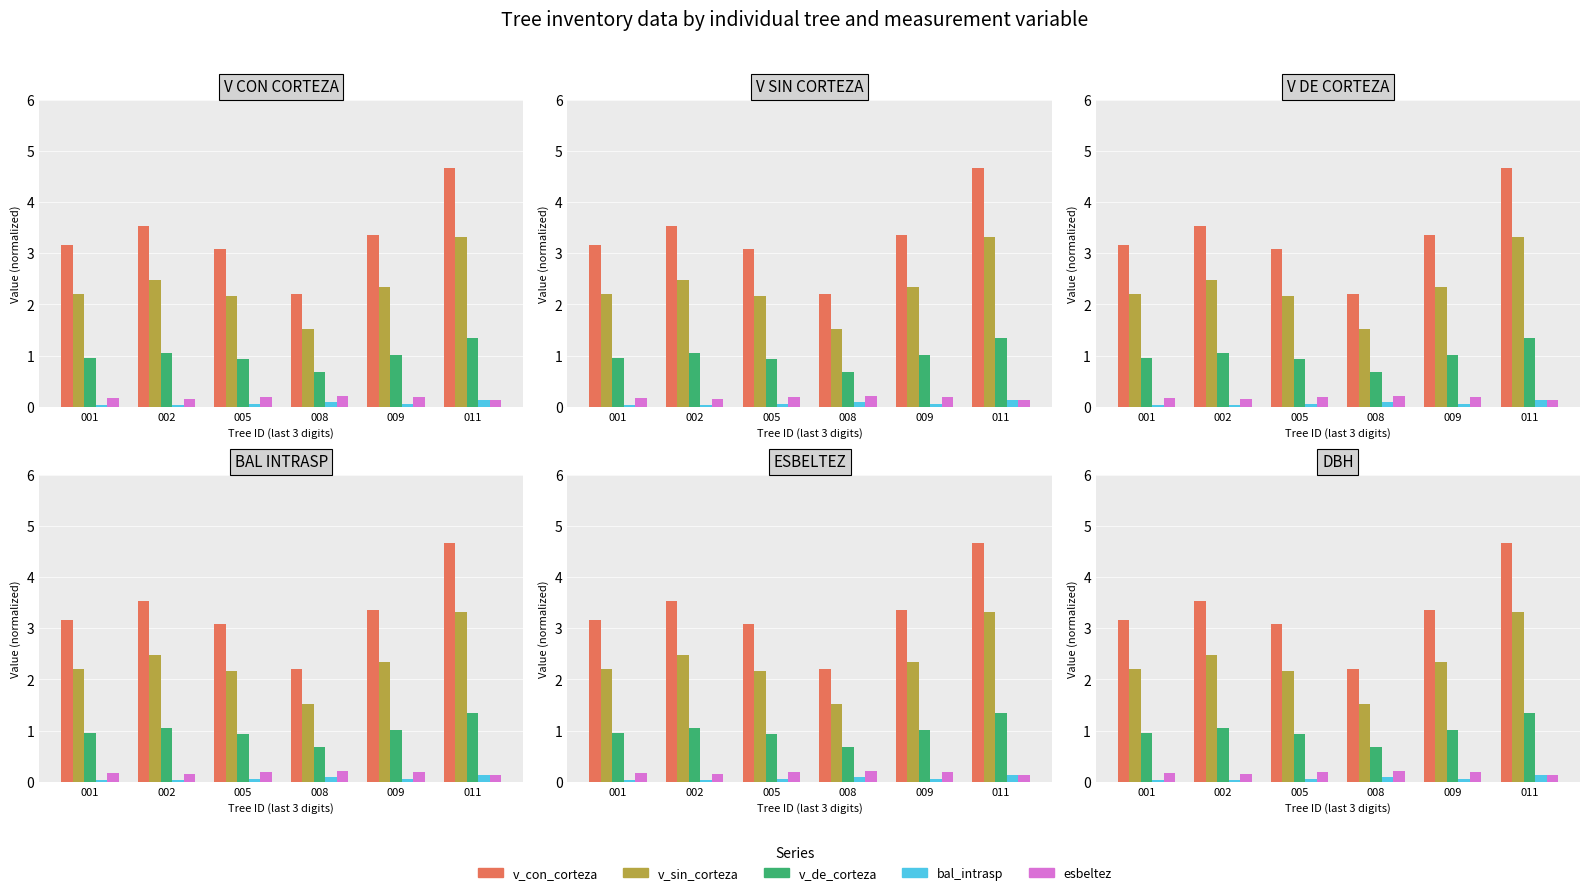

What is the value of the v_de_corteza bar at the 6th from the left?

1.4